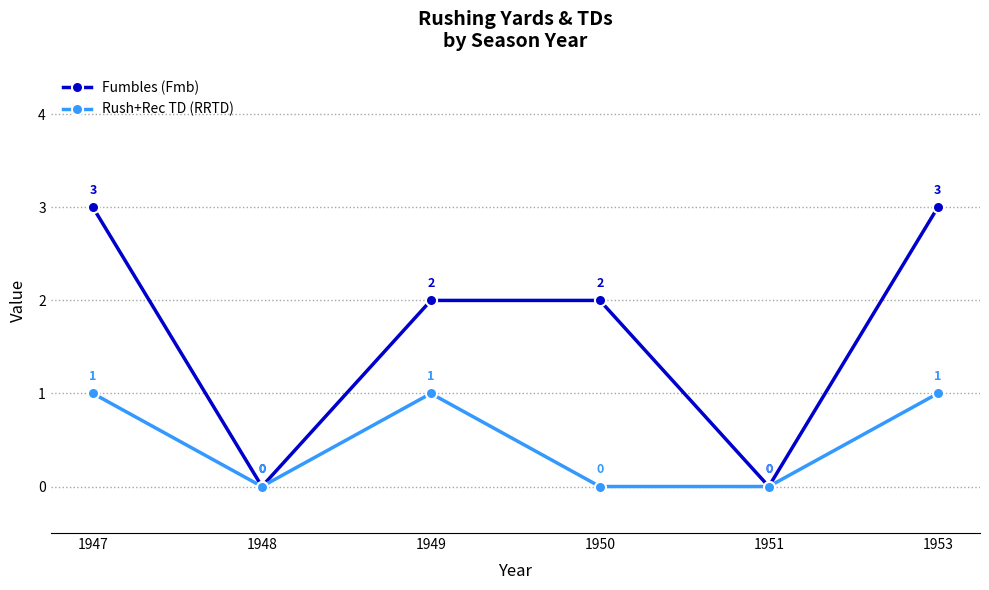

How many data points in Fumbles (Fmb) are less than 2?

2